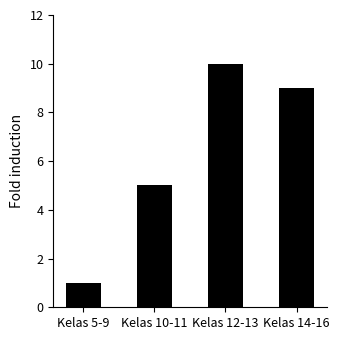

Reading left to right, what are all the values shown in this chart?

1	5	10	9